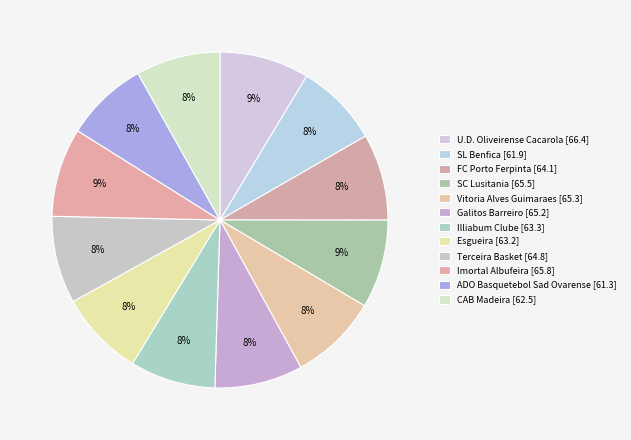

What is the change in value from SL Benfica to FC Porto Ferpinta?

+2.2